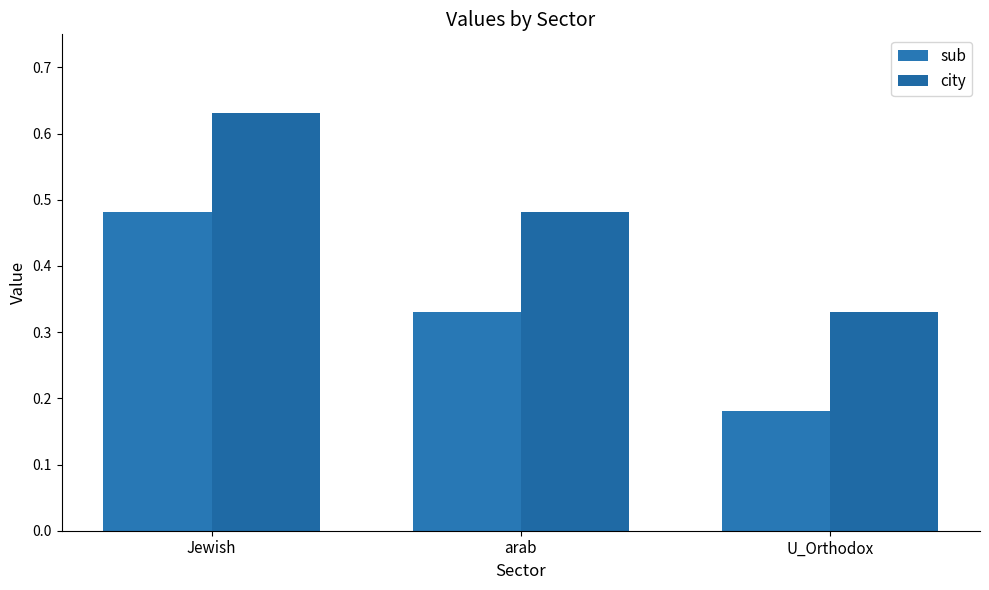

Are the bars horizontal?

No